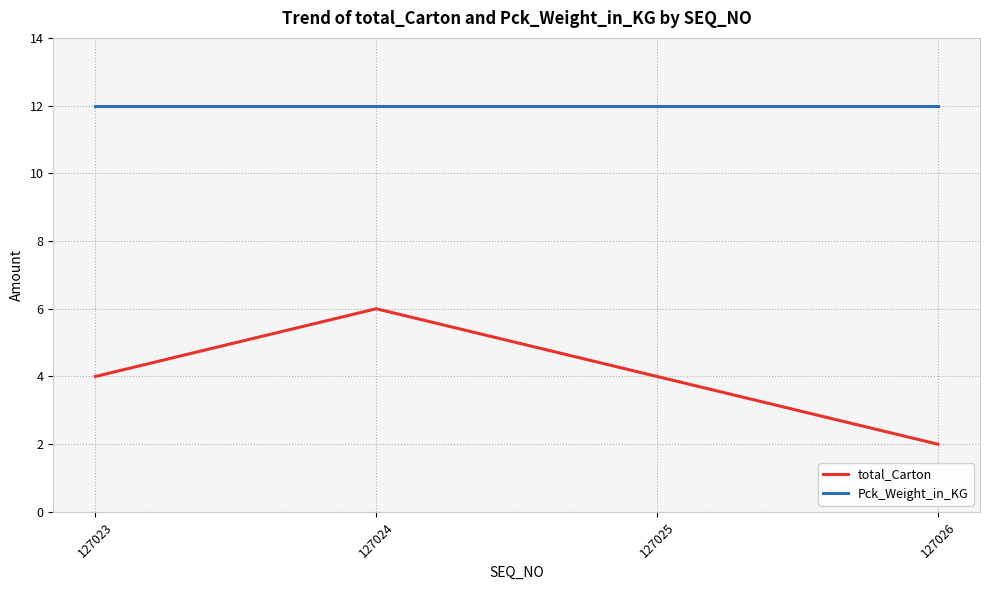

Is the value of total_Carton at 127023 greater than the value of Pck_Weight_in_KG at 127024?

No